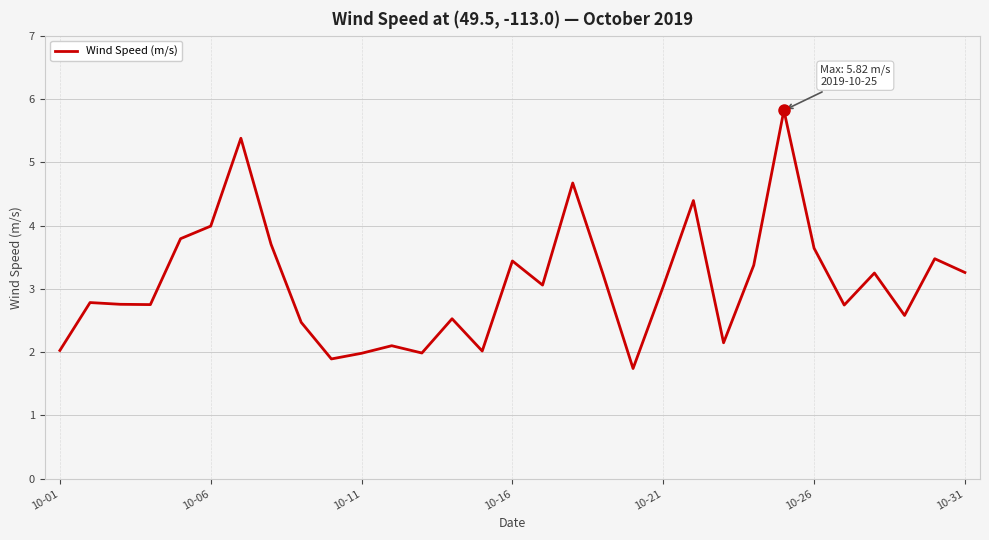

What is the smallest value displayed?

1.7